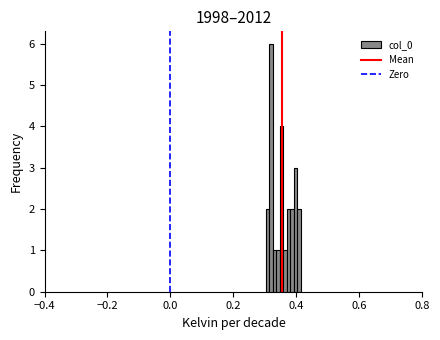

Around what value on the x-axis is the tallest bar? Give the approximate position of its centre, as read against the axis.

0.32